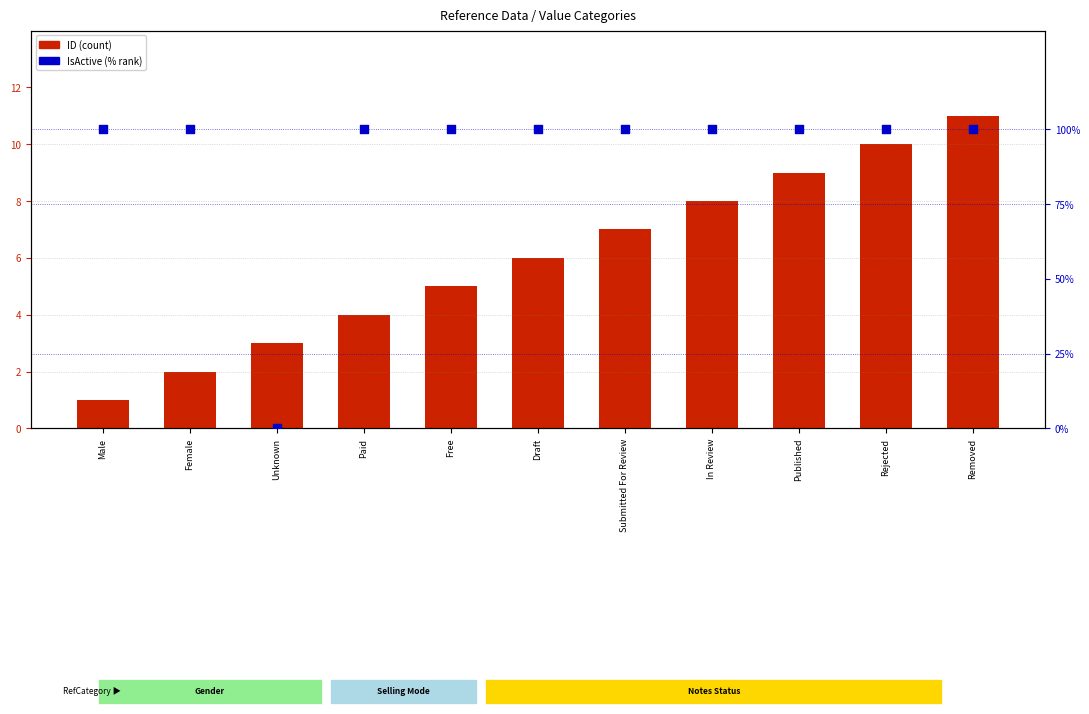

Is the value of ID (count) at Published greater than the value of IsActive (% rank) at Male?

No